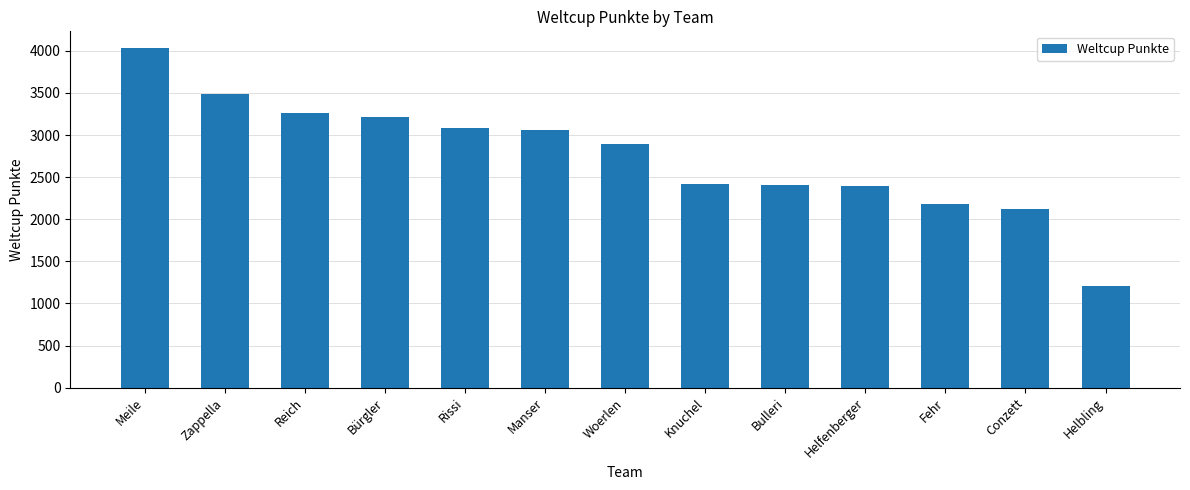

Approximately how many times larger is the value at Conzett compared to Manser?

0.7